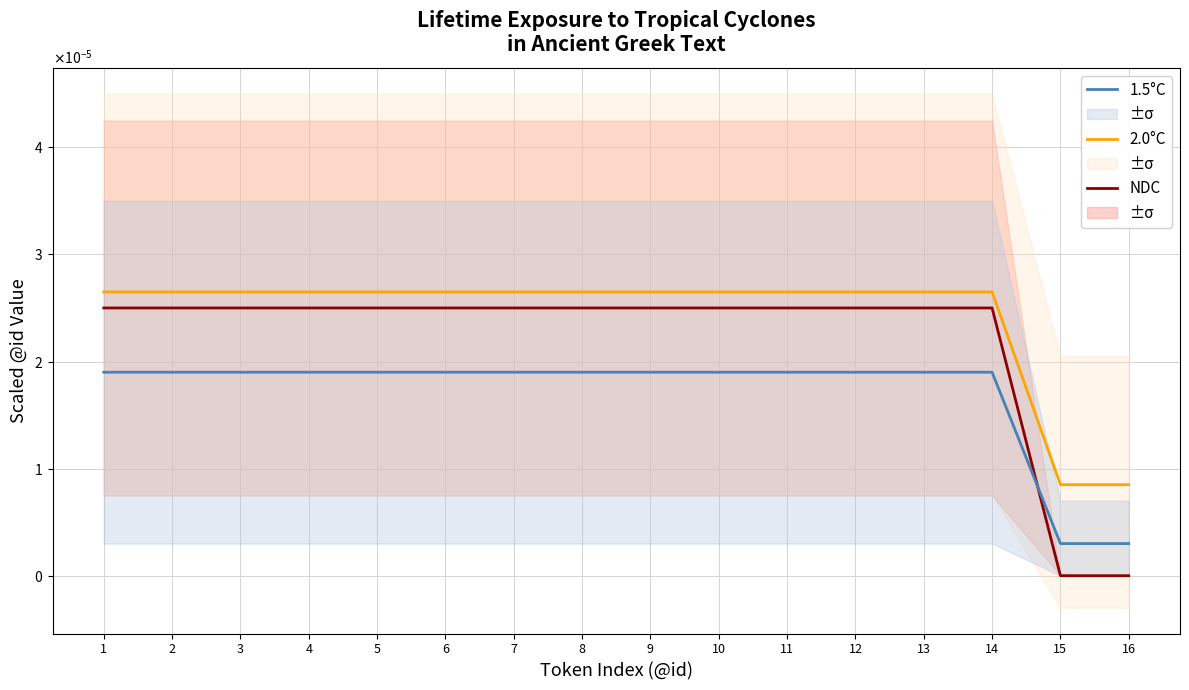

At 13, list the series in order from smallest to largest.

1.5°C, NDC, 2.0°C